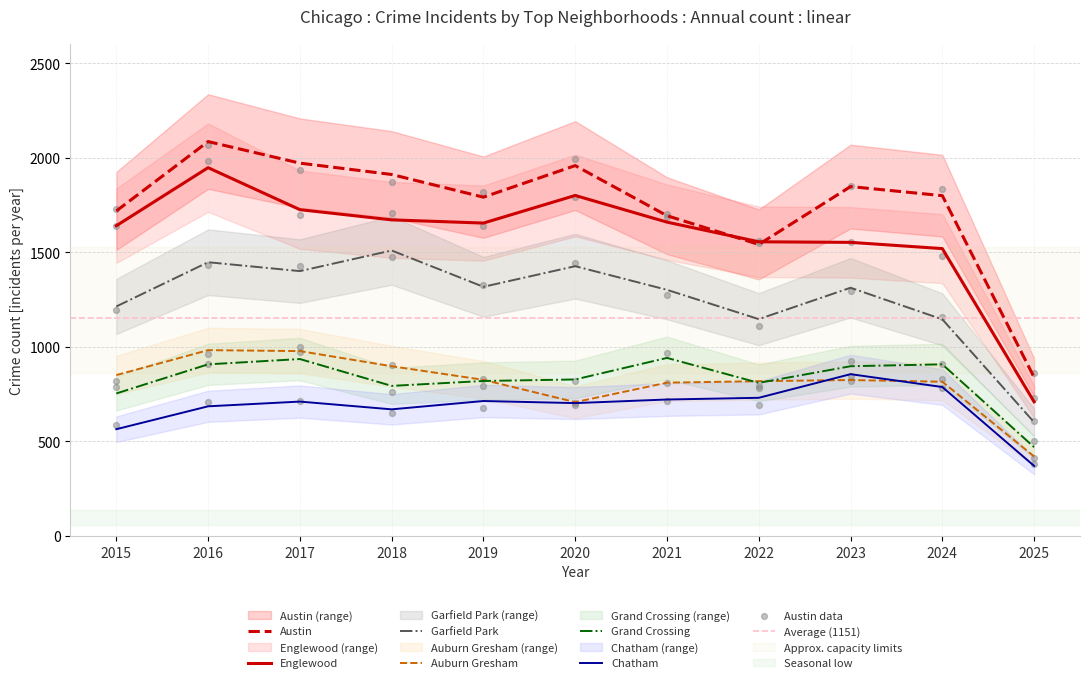

At which category is the sum across all series the highest?

2016